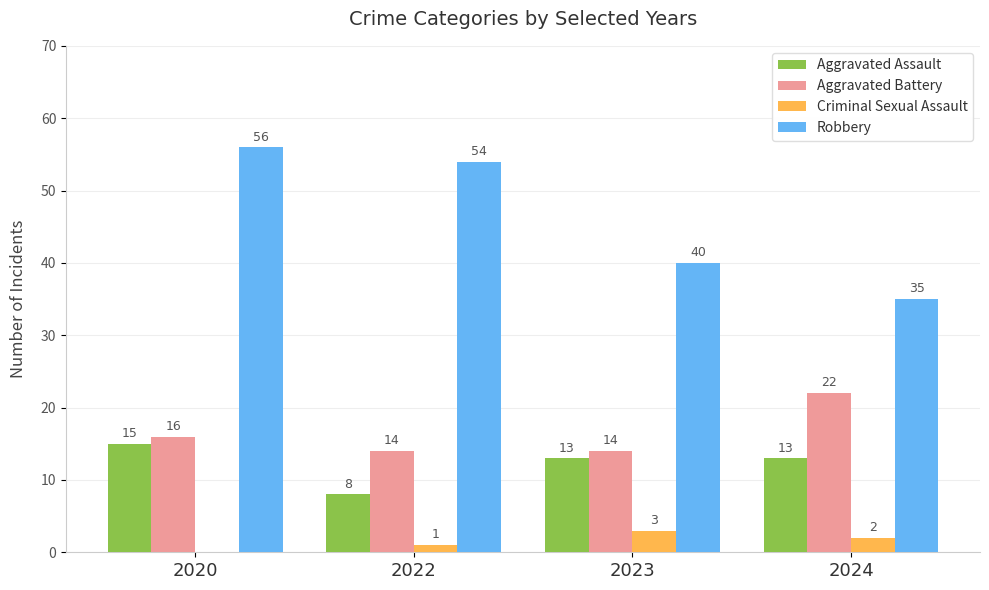

At which label is Criminal Sexual Assault closest to 1?

2022